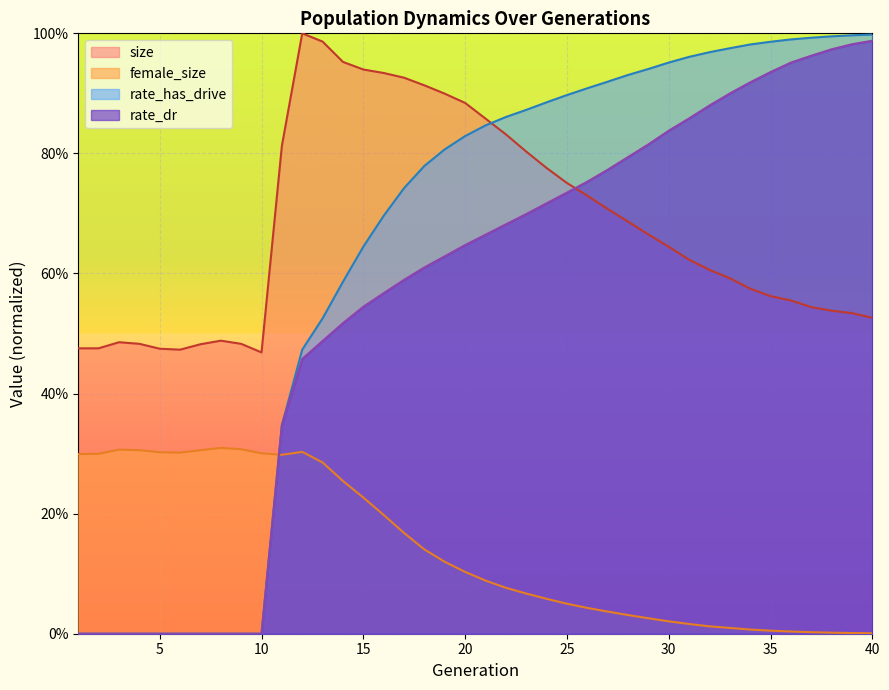

Which label corresponds to the largest value in the chart?

12